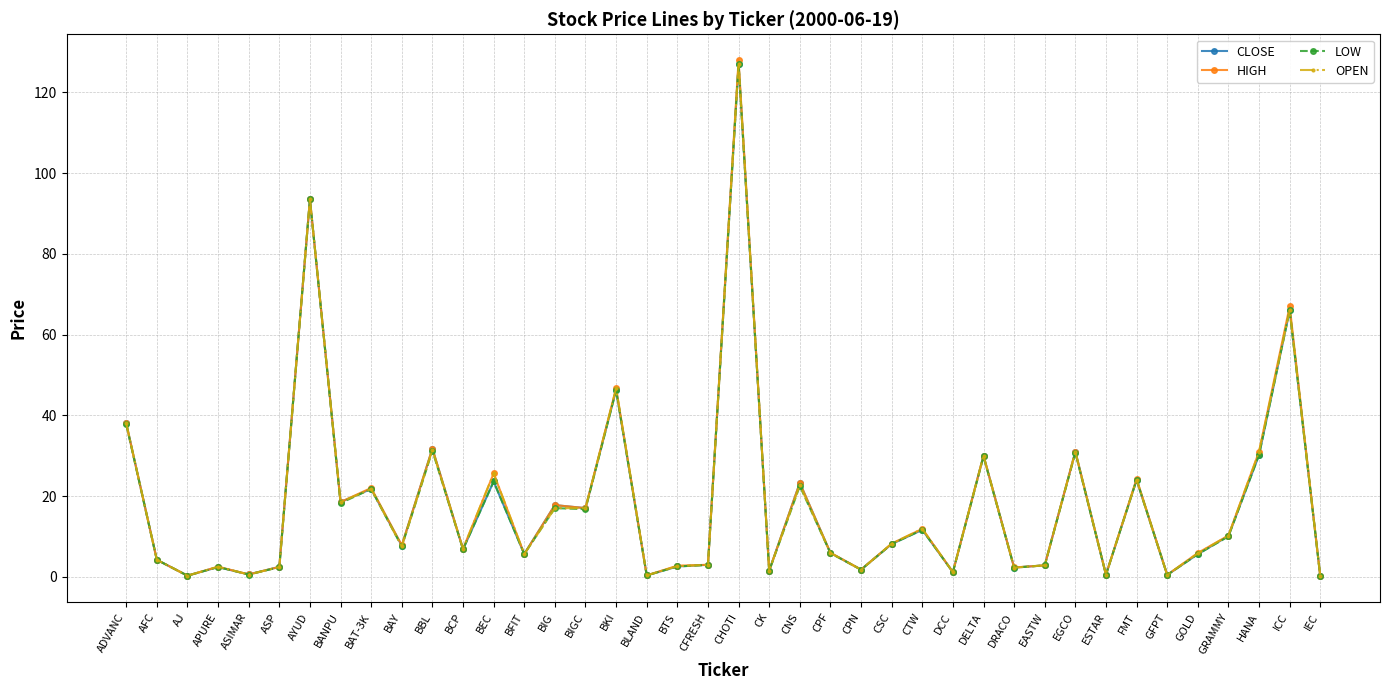

Does the chart display data point markers on the line(s)?

Yes